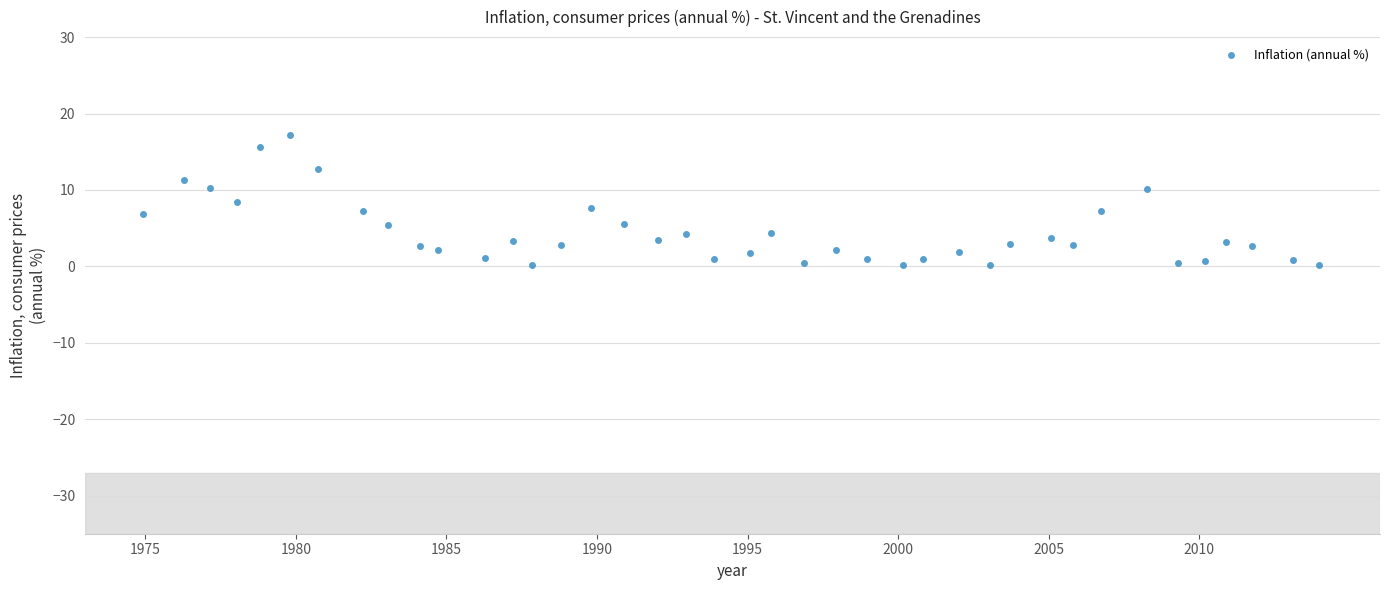

What is the range of X values (max minus min)?

39.0